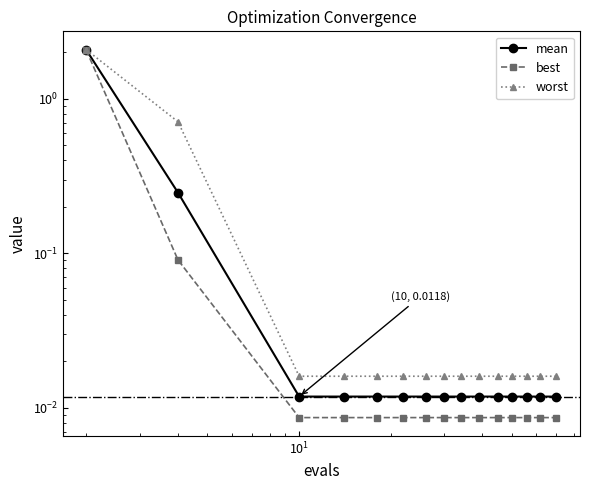

What is the sum of all mean values?

2.5